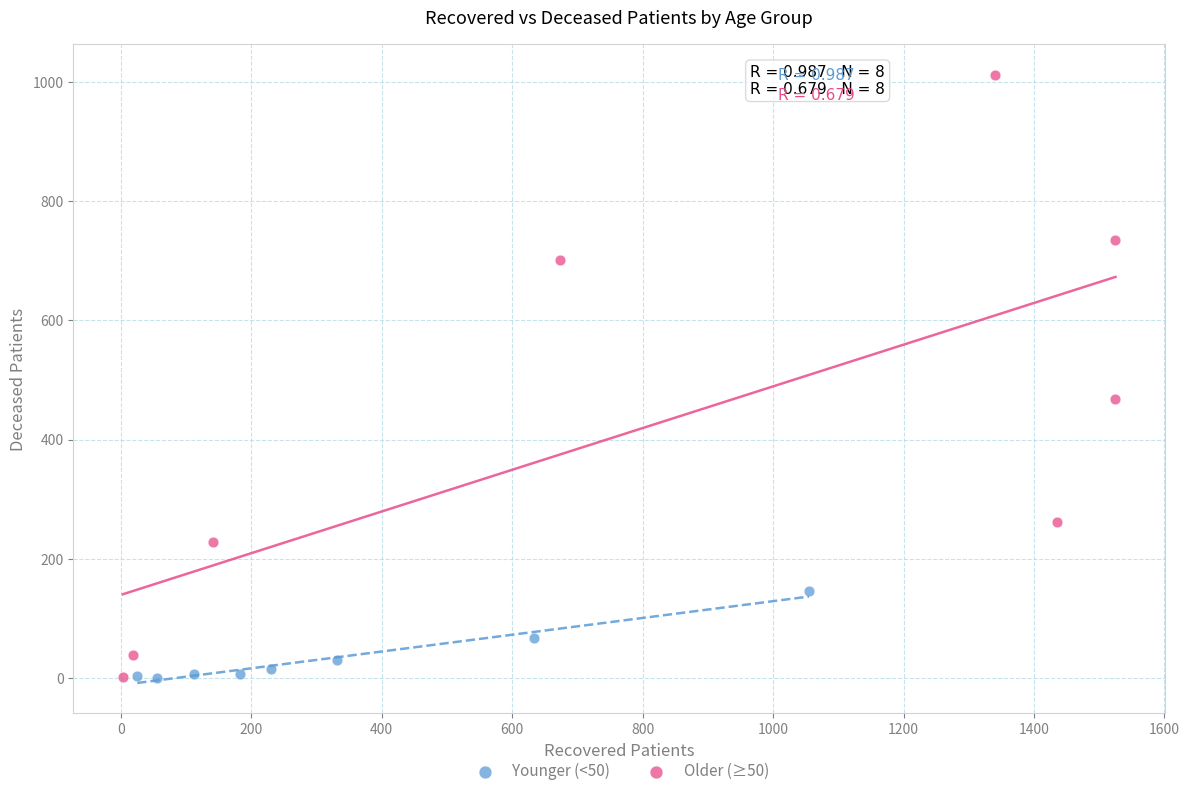

Which series contains the highest Y value?

Older (≥50)